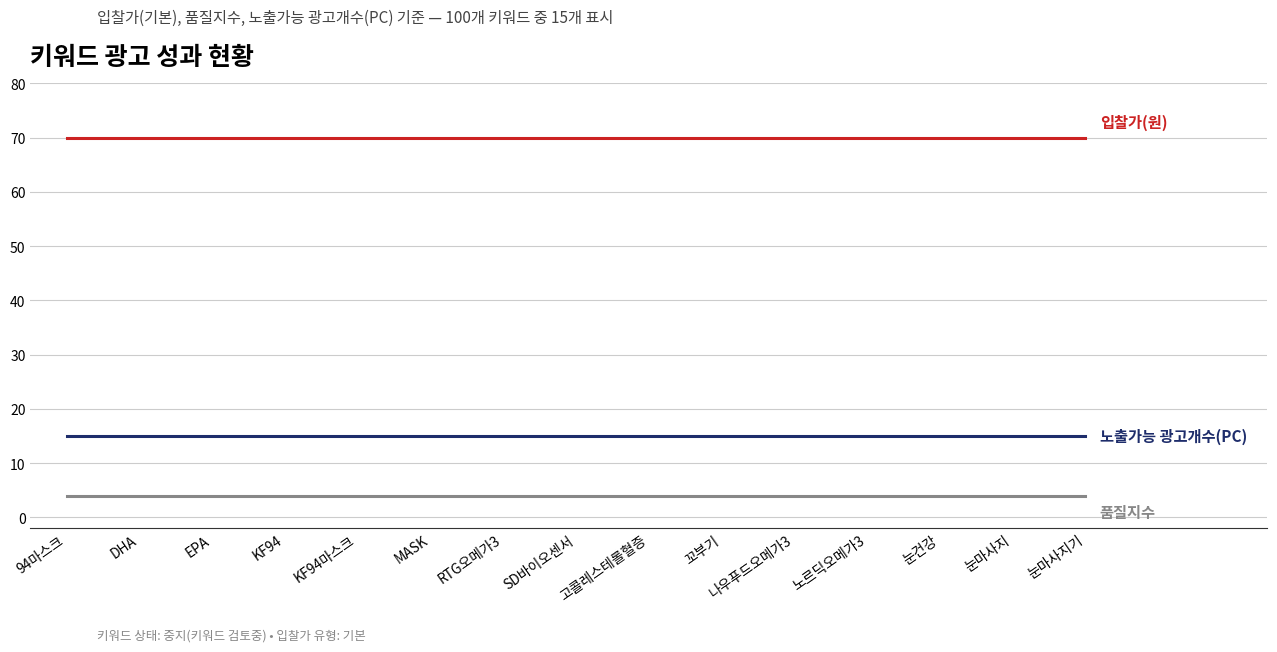

How many lines are shown in the chart?

3